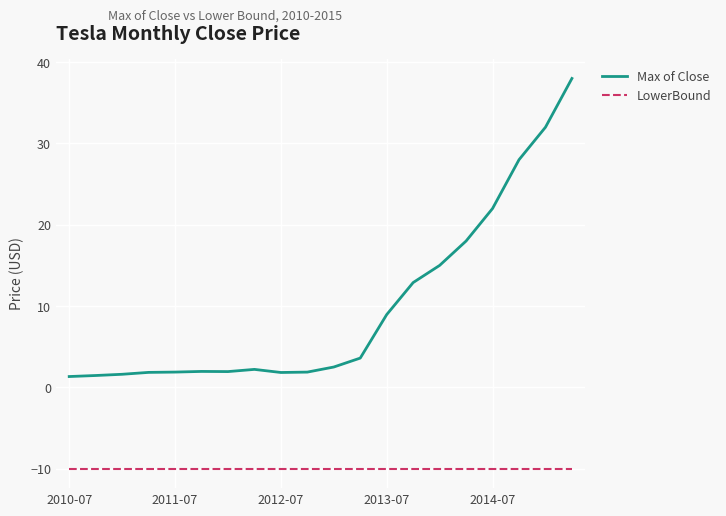

List the series in order of their peak value, lowest first.

LowerBound, Max of Close